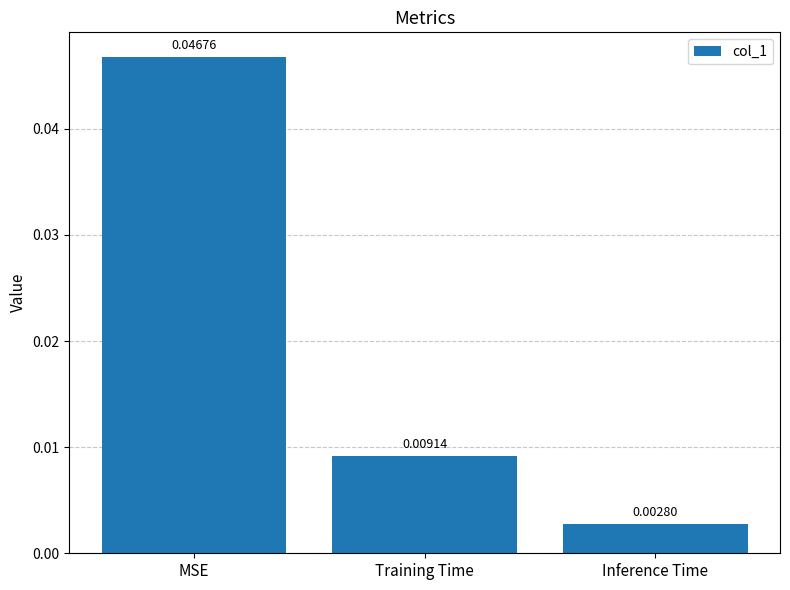

What is the label of the 3rd bar from the left?

Inference Time